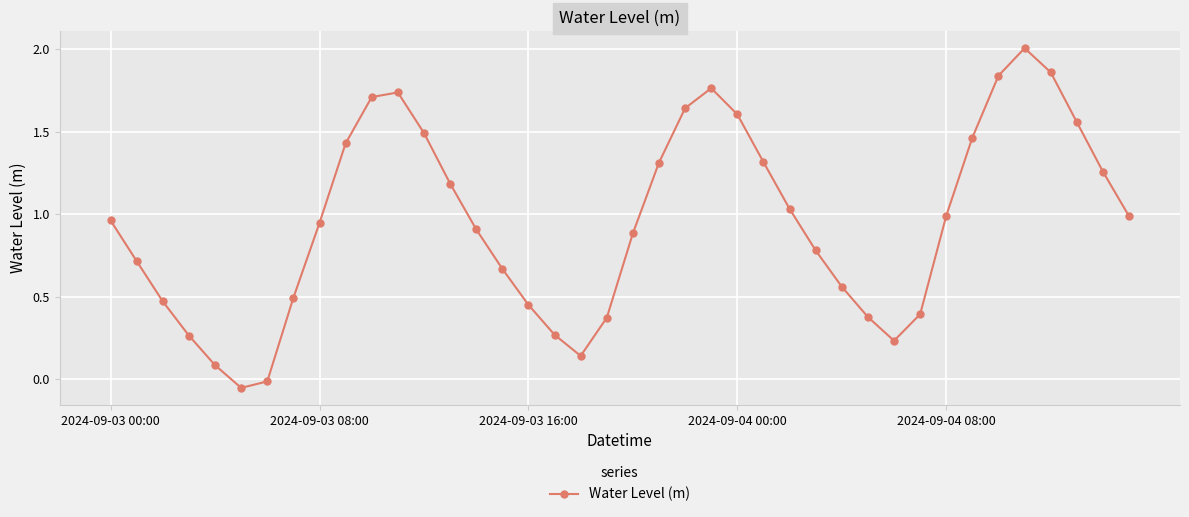

Does the chart have visible grid lines?

Yes